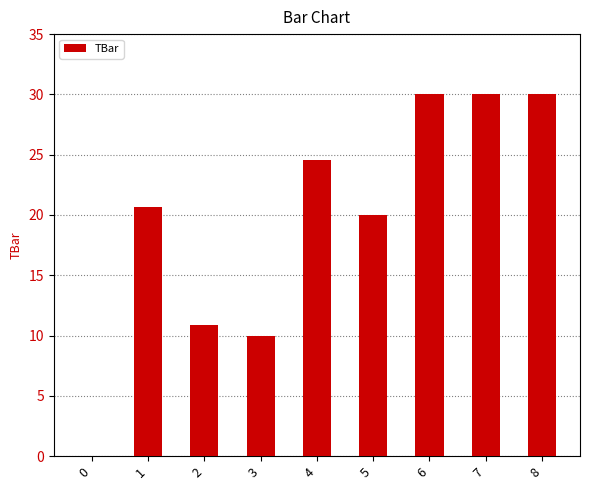

What value does the data have at 2?

10.9